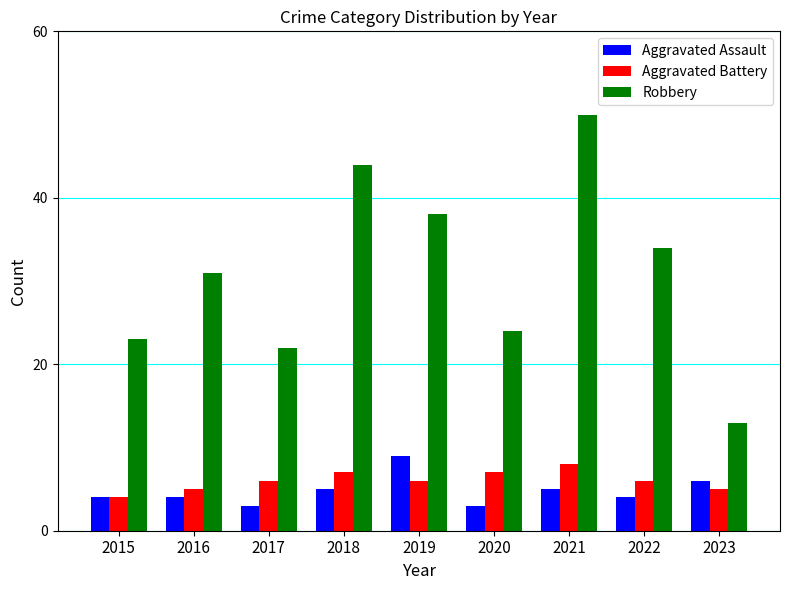

What is the value of the Aggravated Battery bar at the 2nd from the left?

5